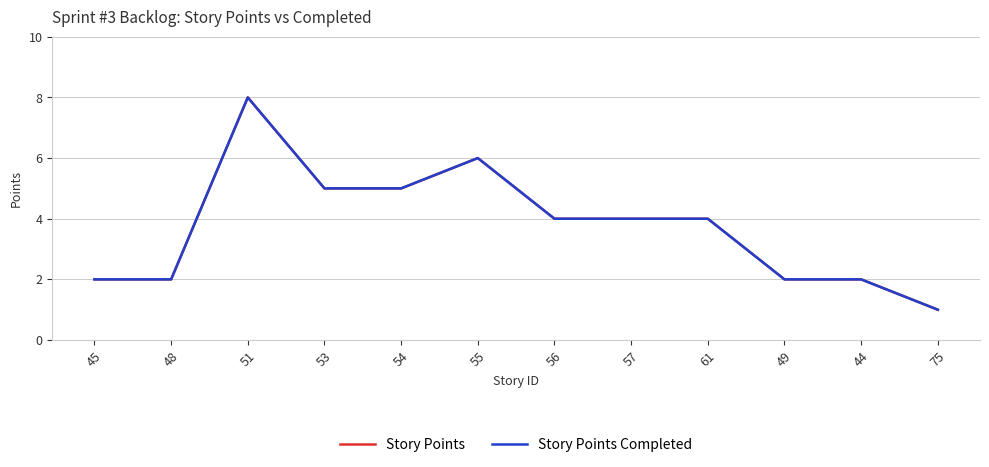

How many lines are shown in the chart?

2